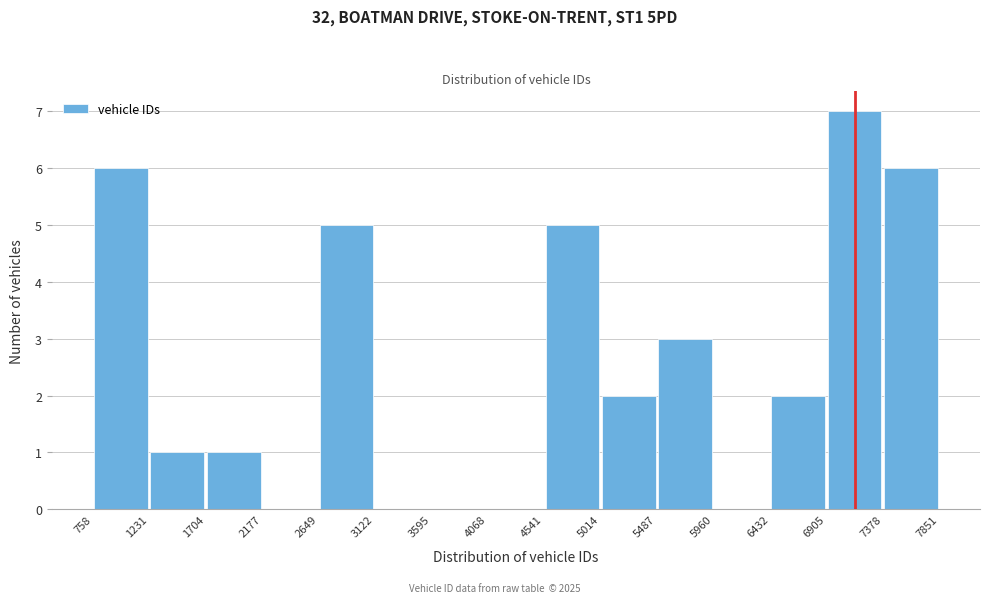

Reading left to right, transcribe this chart: for each bar, give the range it covers on the x-axis and its height. The values are not printed on the chart, so give them approximately, as read against the axis.

758 to 1231: 6
1231 to 1704: 1
1704 to 2177: 1
2177 to 2649: 0
2649 to 3122: 5
3122 to 3595: 0
3595 to 4068: 0
4068 to 4541: 0
4541 to 5014: 5
5014 to 5487: 2
5487 to 5960: 3
5960 to 6432: 0
6432 to 6905: 2
6905 to 7378: 7
7378 to 7851: 6